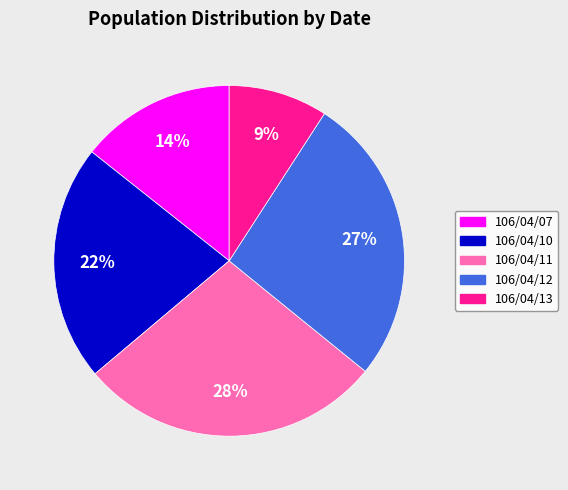

Rank the categories by value from lowest to highest.

106/04/13, 106/04/07, 106/04/10, 106/04/12, 106/04/11